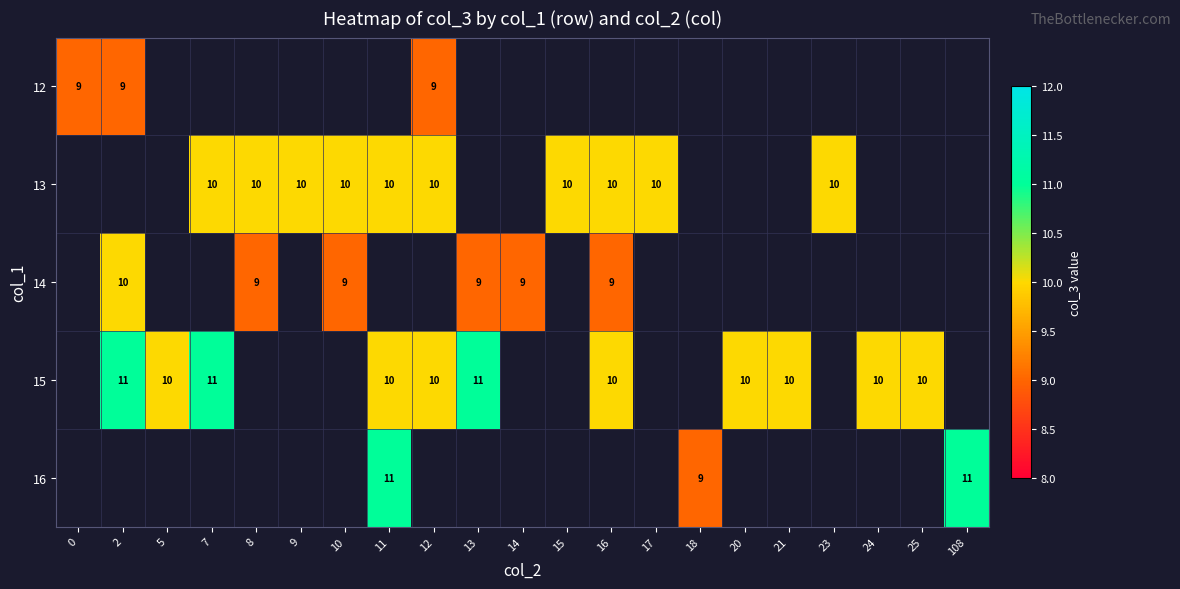

True or false: 16 has a value of 13 at 18.

False